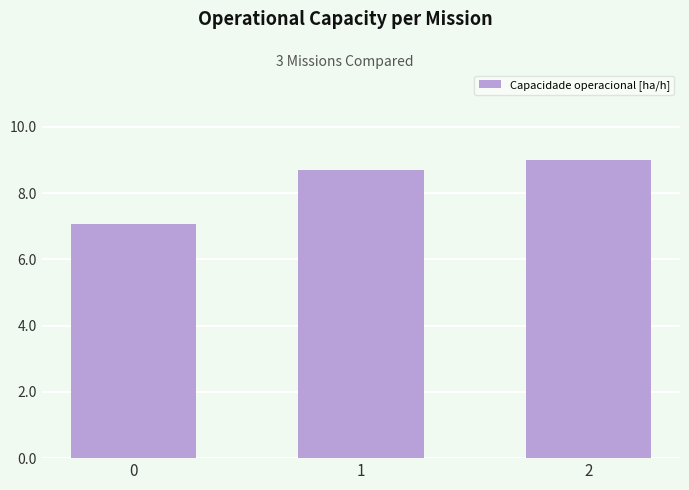

Reading left to right, list all the values displayed in this chart.

7.1	8.7	9.0